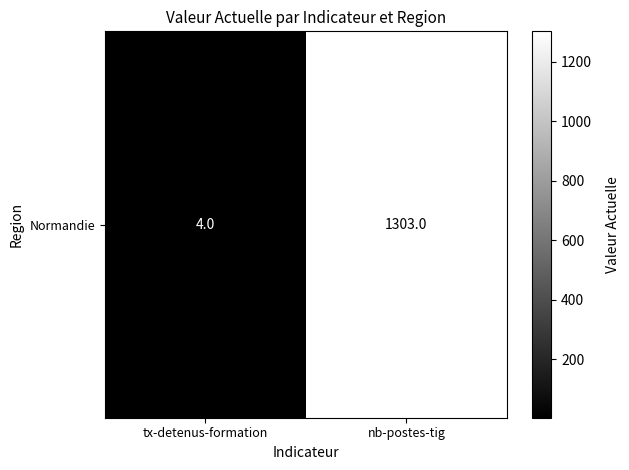

Which label corresponds to the largest value in the chart?

nb-postes-tig